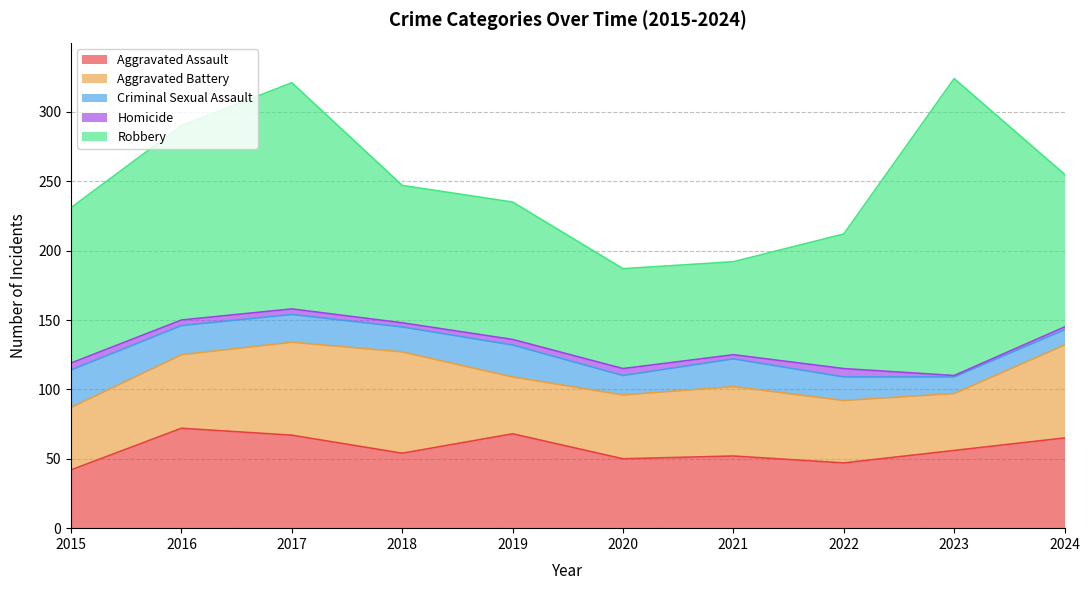

How many data points in Criminal Sexual Assault are less than 20?

5